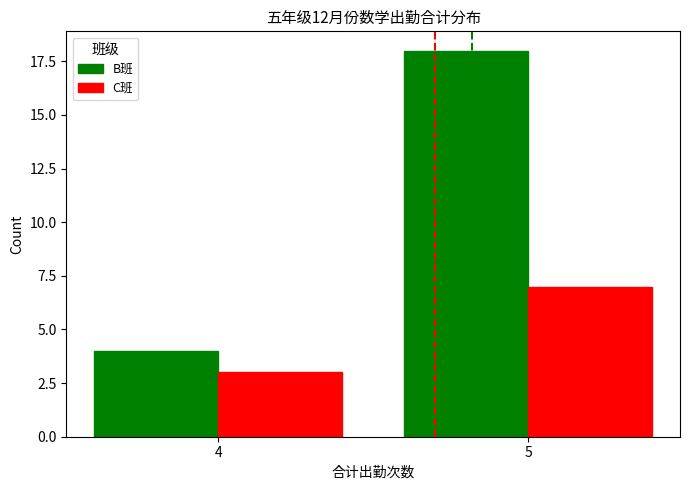

Rank the categories by B班 value from lowest to highest.

4, 5